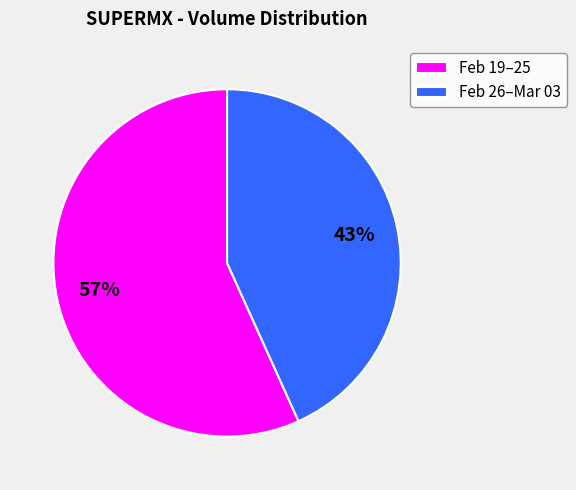

What is the largest slice in the pie chart?

Feb 19–25